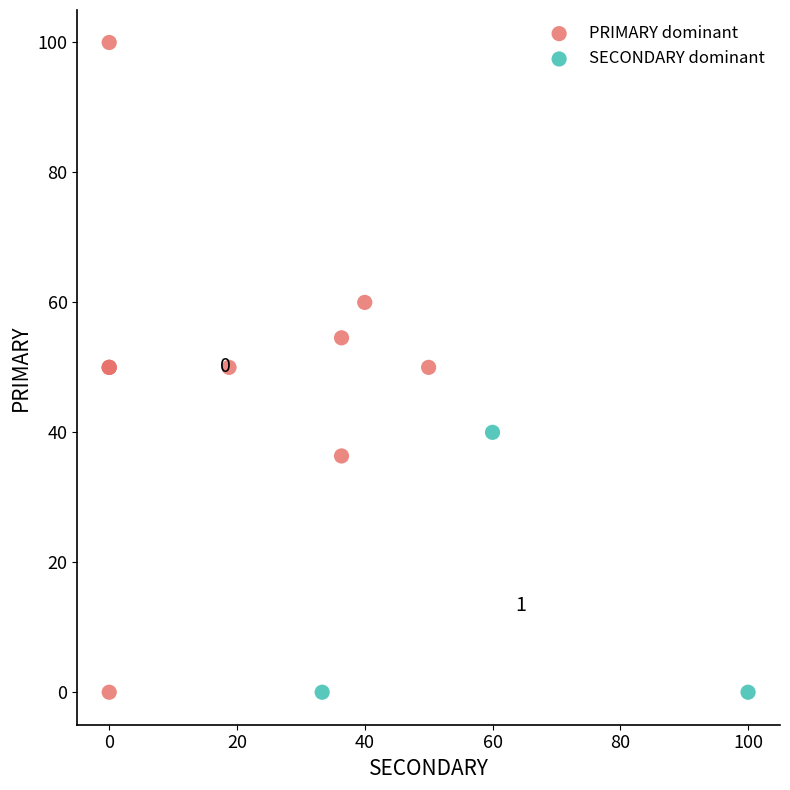

Which series has the largest Y range (max minus min)?

PRIMARY dominant